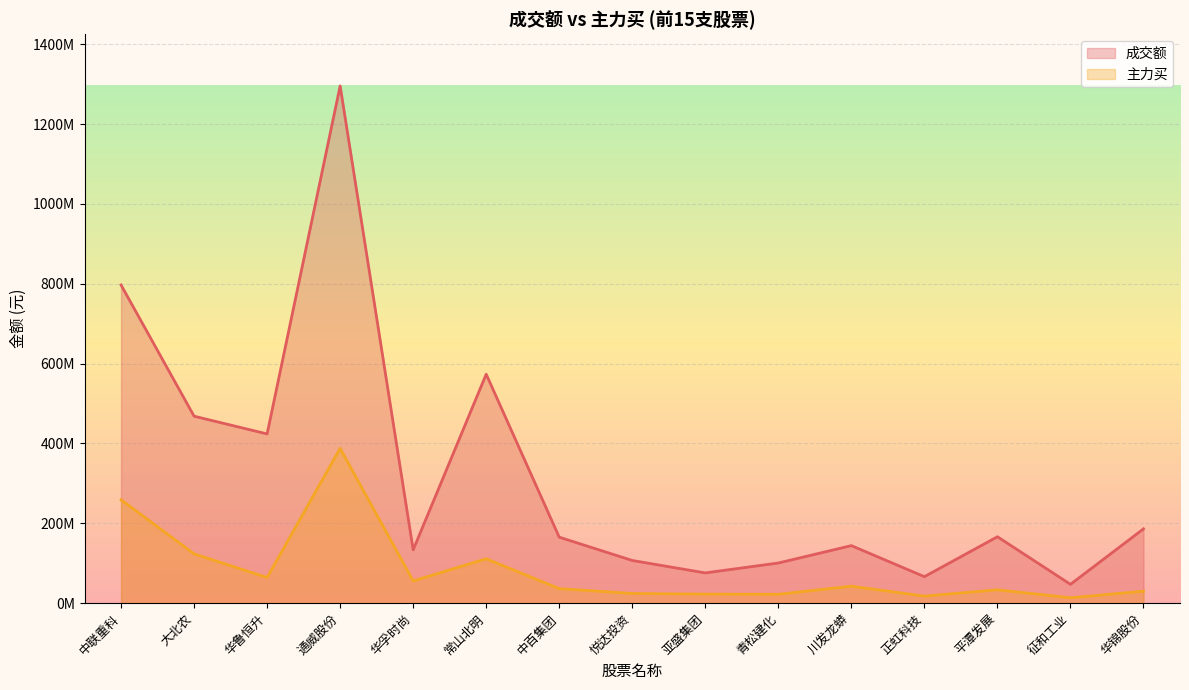

Reading left to right, list all the values displayed in this chart.

成交额: 797123882	468389750	423997171	1295835905	133542717	573550687	165320753	106964904	75840967	100625990	144160857	66393431	166398453	47209867	186131328
主力买: 259204396	123534989	64324376	387862722	55782841	111183413	36526472	24291359	22706929	22330297	42575137	17739257	33518518	13557590	29942251